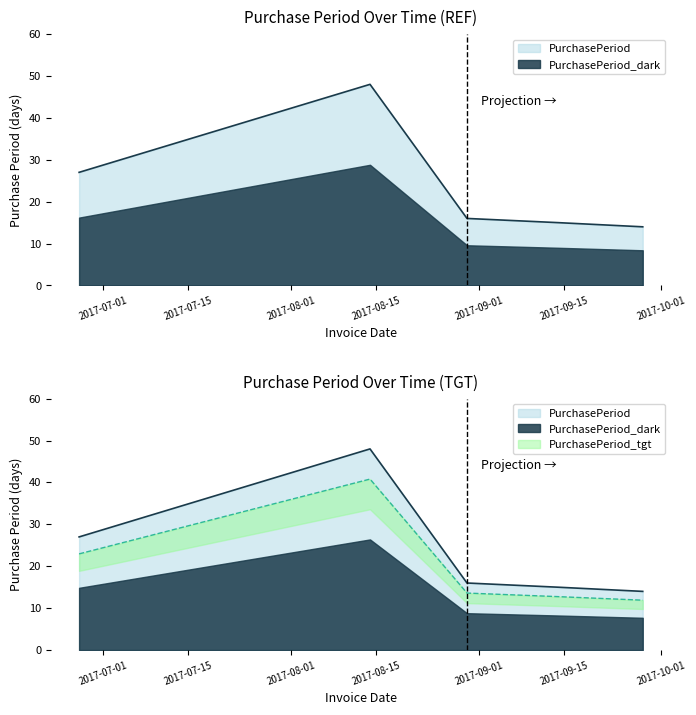

At which label does the data first exceed 16?

2017-06-27